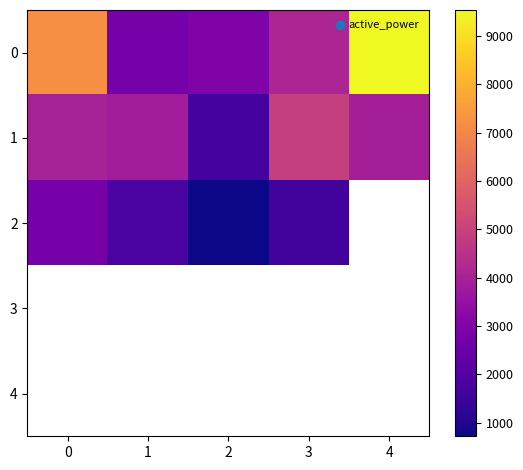

Rank the series by their maximum value, from lowest to highest.

2, 3, 4, 1, 0